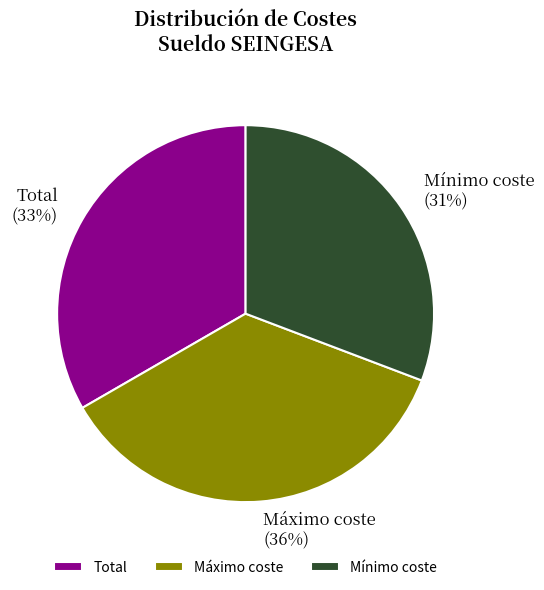

What percentage is the Máximo coste slice, to the nearest percent?

36%